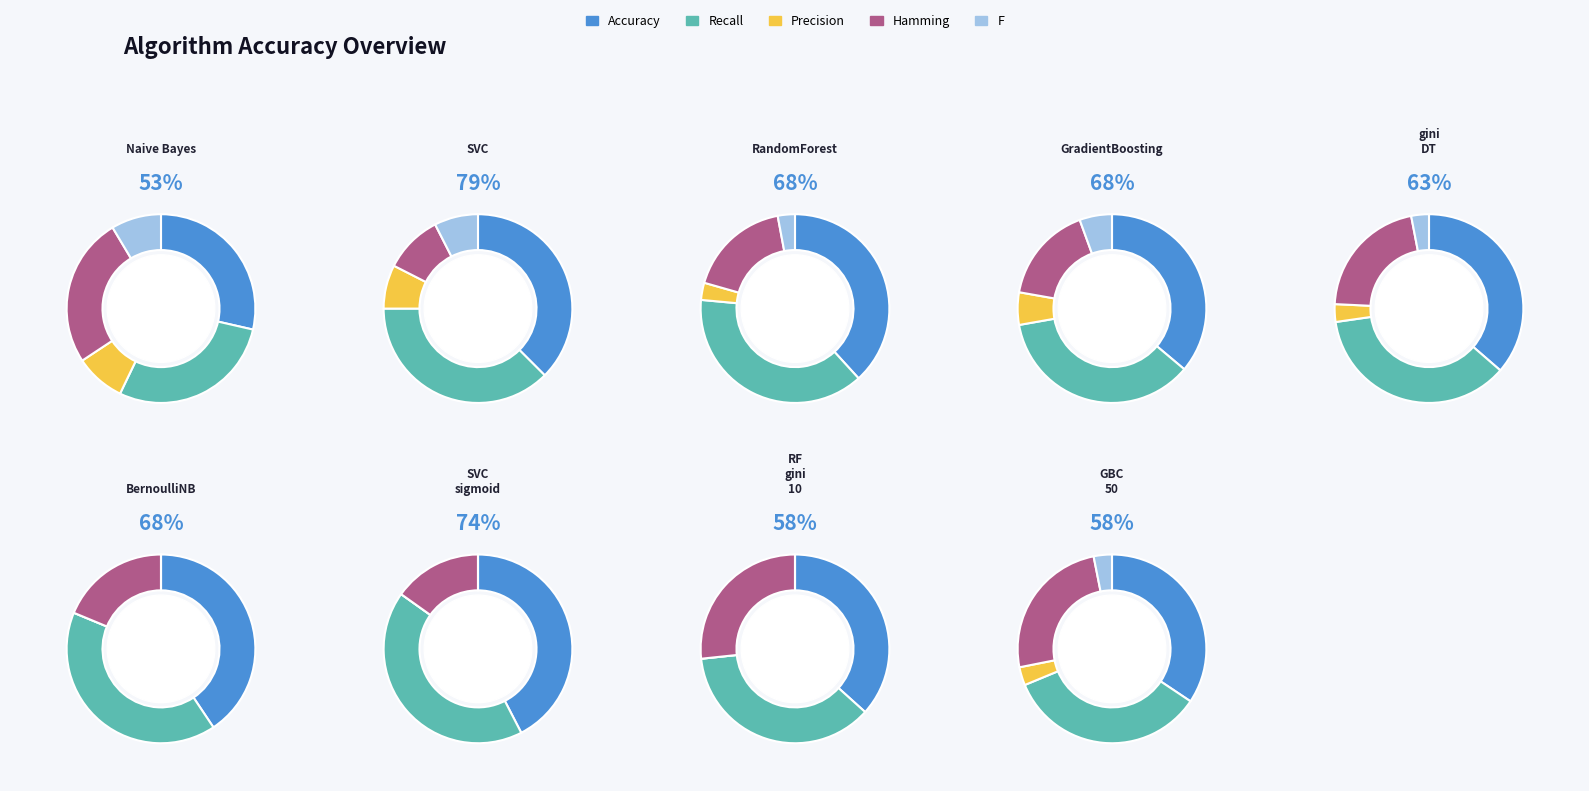

Combined, do Precision and Recall account for over 50%?

No